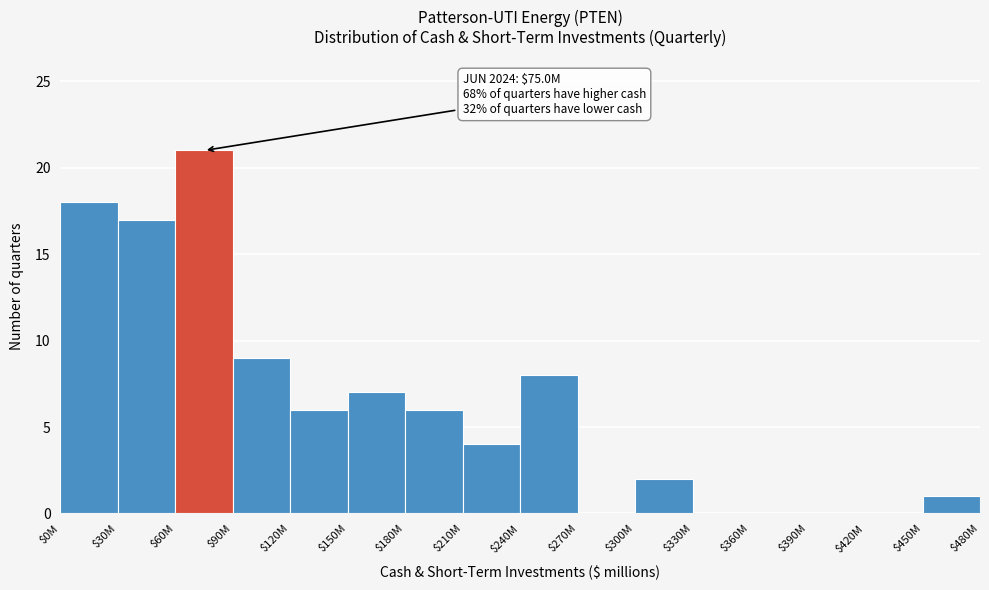

Where is the data nearest to the value 10?

$90M